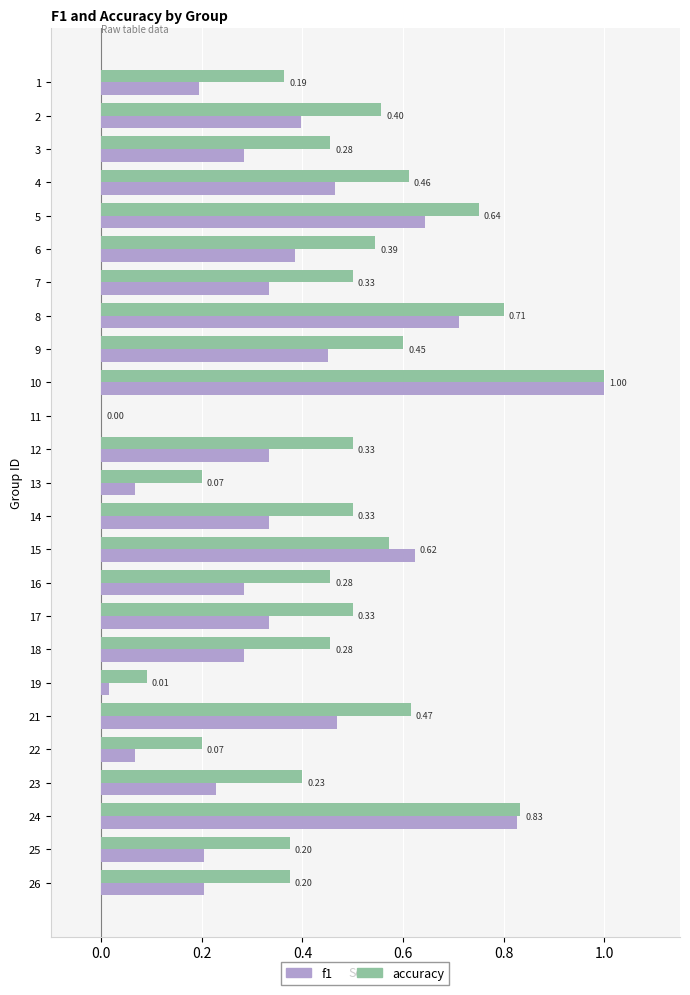

Between 14 and 18, which series saw the biggest shift?

f1